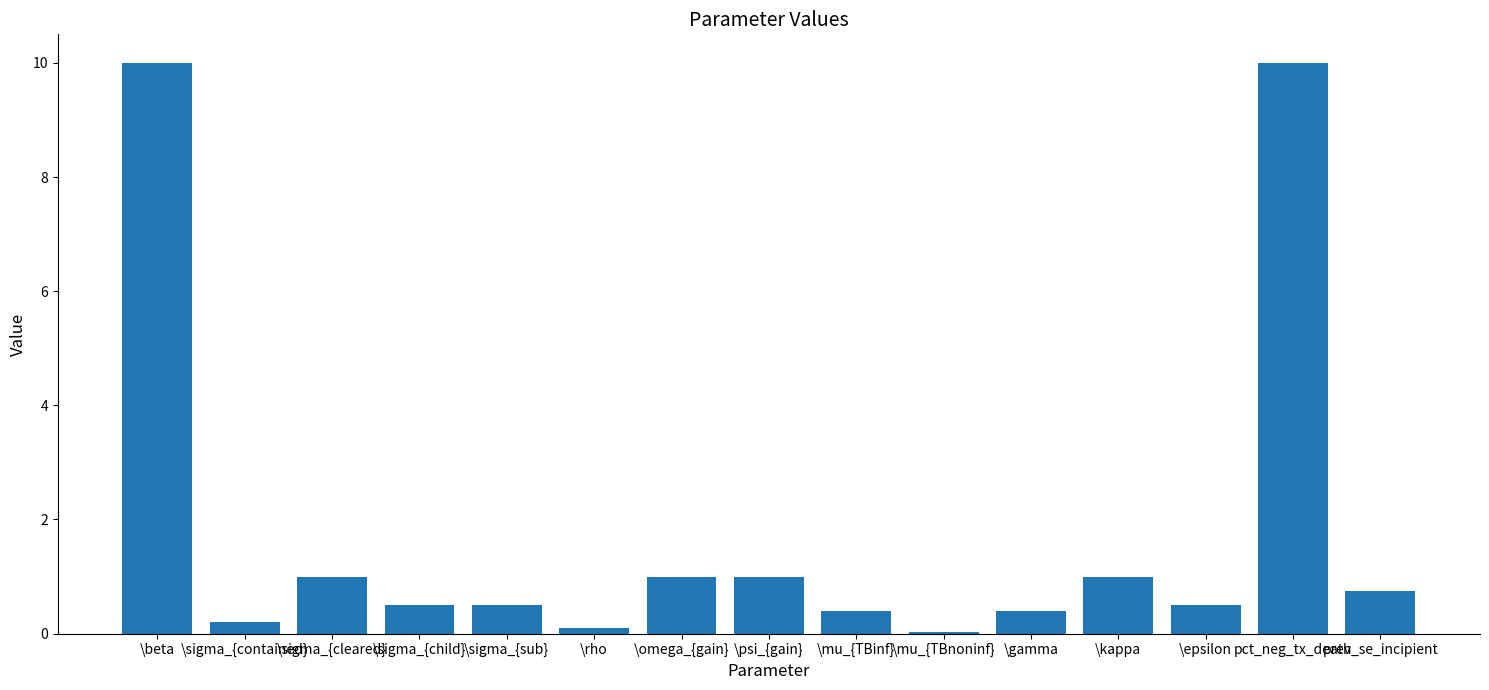

Which has a higher value, \epsilon or \omega_{gain}?

\omega_{gain}